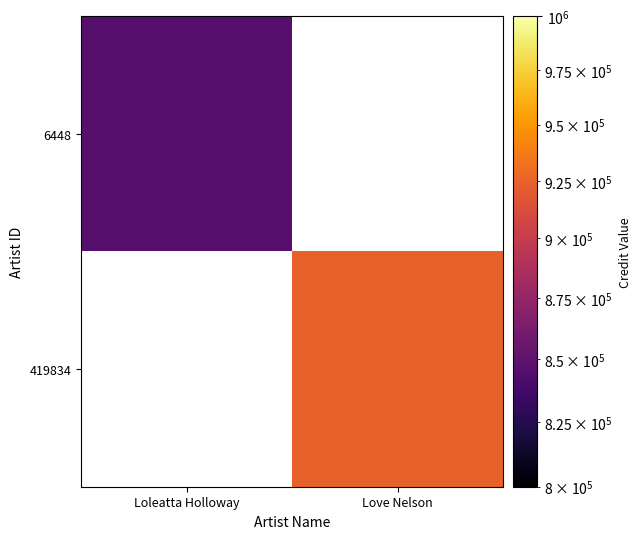

Where is 6448 nearest to the value 846319?

Loleatta Holloway